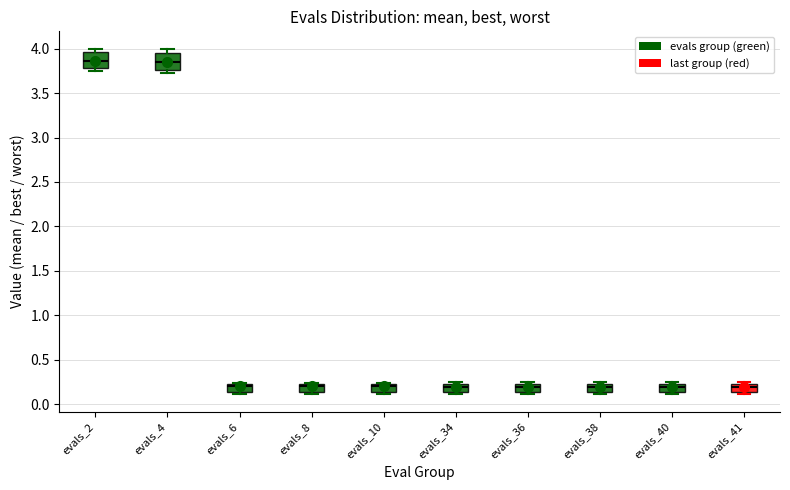

Reading left to right, read every box against the y-axis: the position of its median line, the range the box covers, and the ends of its whiskers. The values are not printed on the chart, so give them approximately, as read against the axis.

evals_2: median 3.85, box 3.80 to 3.95, whiskers 3.75 to 4.00
evals_4: median 3.85, box 3.75 to 3.95, whiskers 3.70 to 4.00
evals_6: median 0.20, box 0.15 to 0.25, whiskers 0.10 to 0.25
evals_8: median 0.20, box 0.15 to 0.25, whiskers 0.10 to 0.25
evals_10: median 0.20, box 0.15 to 0.25, whiskers 0.10 to 0.25
evals_34: median 0.20, box 0.15 to 0.25, whiskers 0.10 to 0.25 (just above the box's upper edge)
evals_36: median 0.20, box 0.15 to 0.25, whiskers 0.10 to 0.25 (just above the box's upper edge)
evals_38: median 0.20, box 0.15 to 0.25, whiskers 0.10 to 0.25 (just above the box's upper edge)
evals_40: median 0.20, box 0.15 to 0.25, whiskers 0.10 to 0.25 (just above the box's upper edge)
evals_41: median 0.20, box 0.15 to 0.25, whiskers 0.10 to 0.25 (just above the box's upper edge)